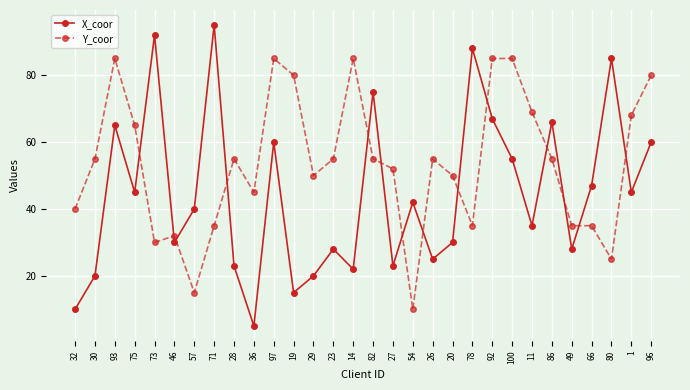

What is the total value across all series at 80?

110